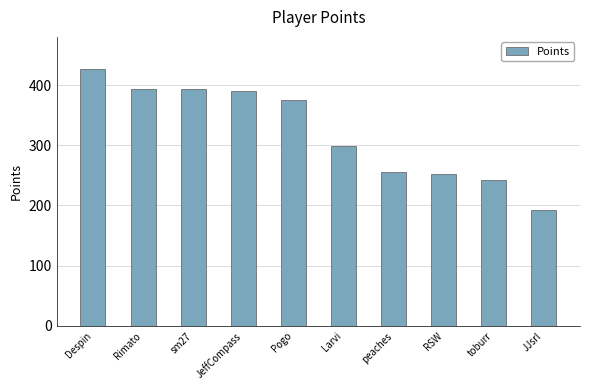

Where does the data first go above 375?

Despin